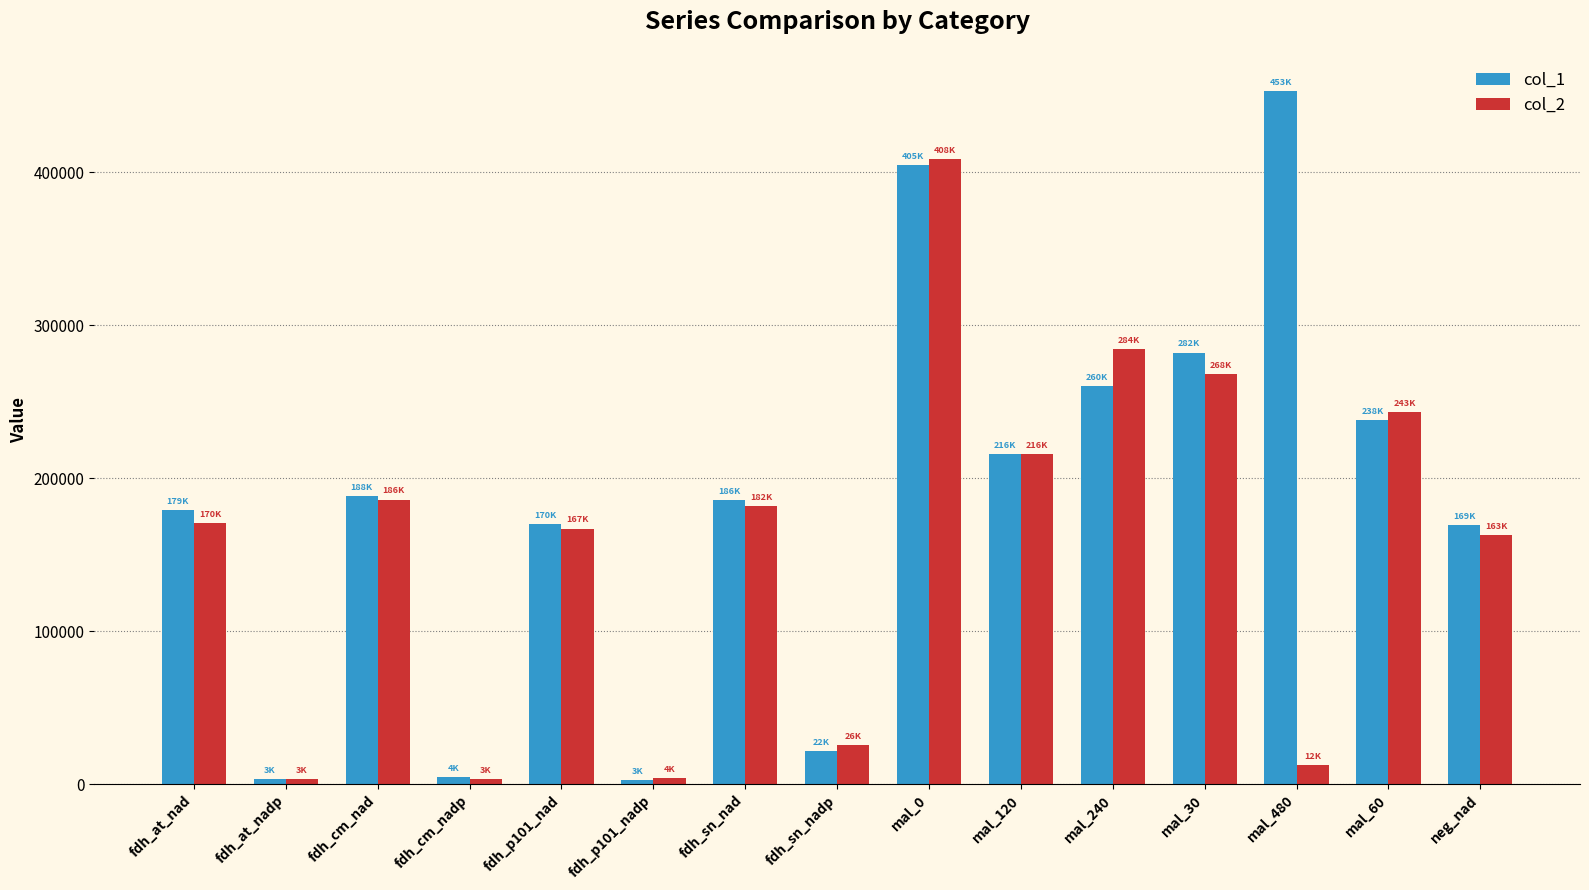

What is the total value across all series at fdh_p101_nad?

336723.1